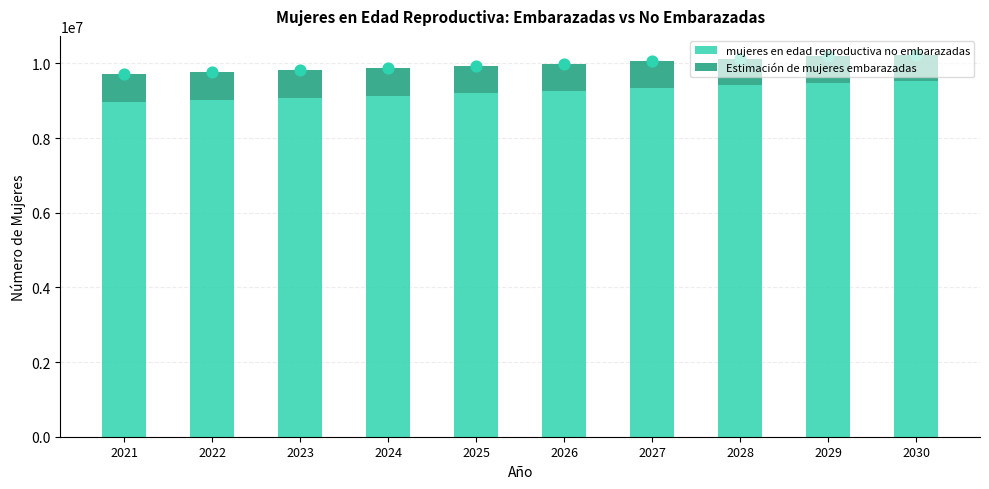

Which series has the largest total across all categories?

mujeres en edad reproductiva no embarazadas